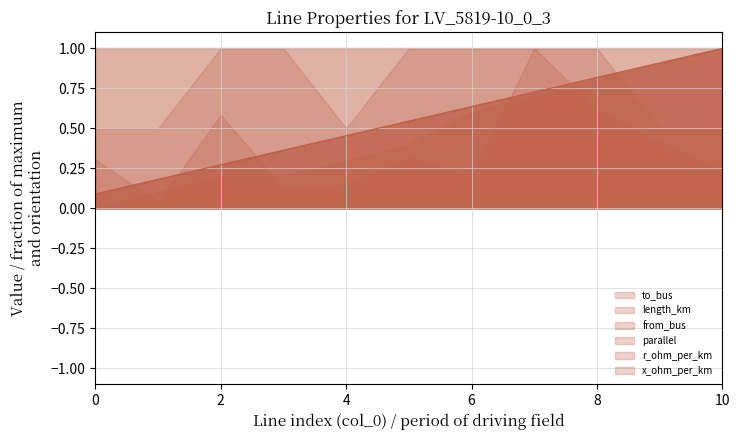

How many intersections are there between parallel and from_bus?

1